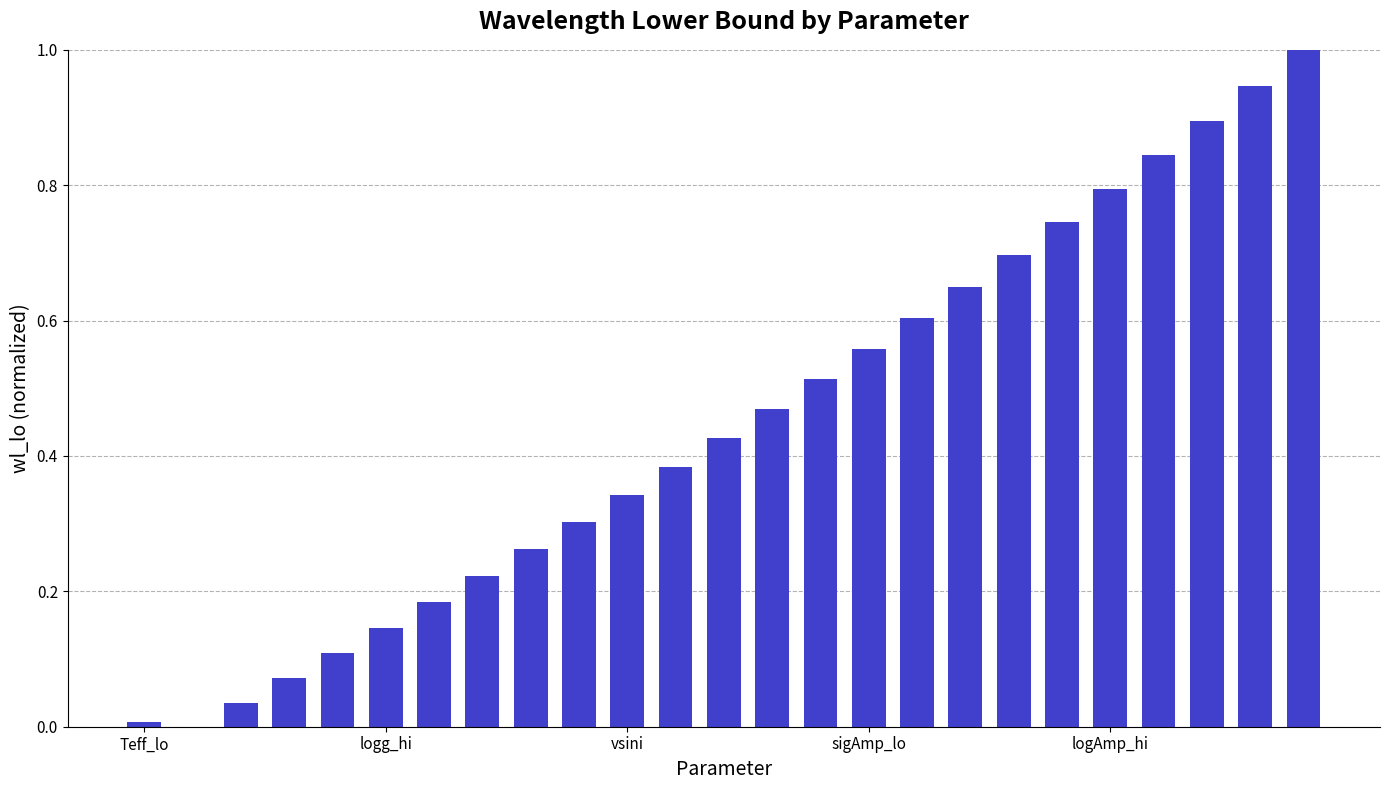

What is the difference between the second highest and minimum values?

0.9